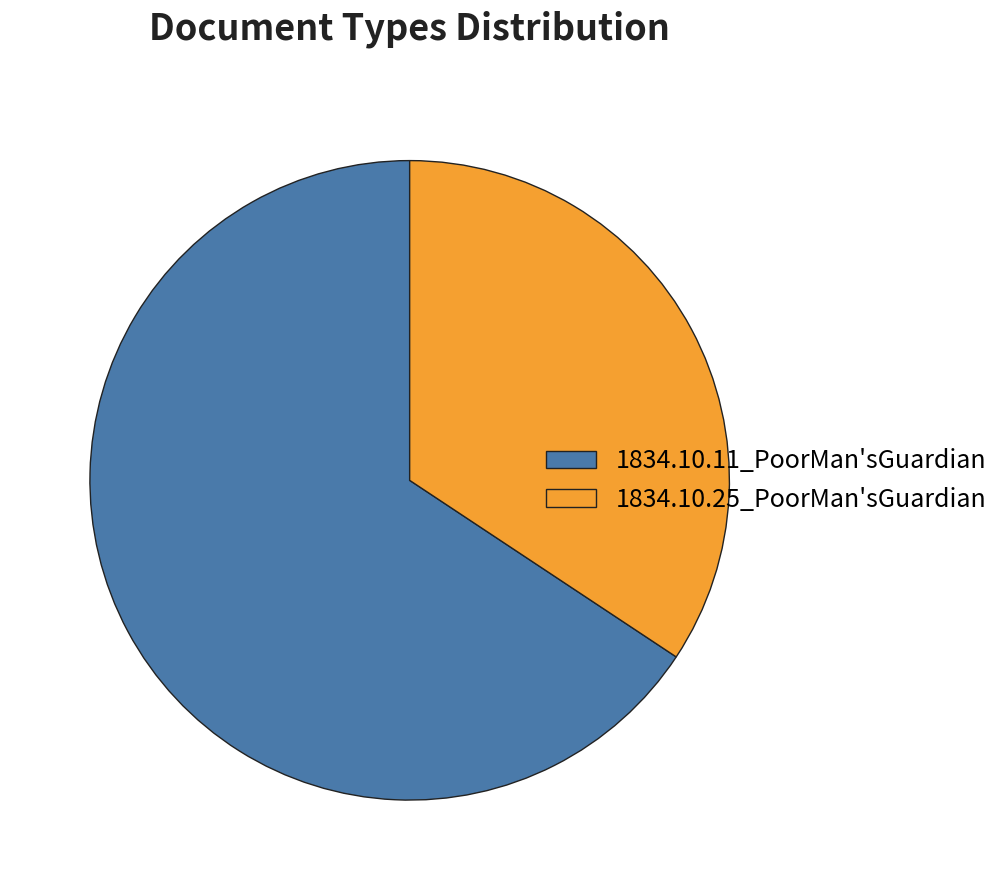

Which category has the biggest portion of the pie?

1834.10.11_PoorMan'sGuardian